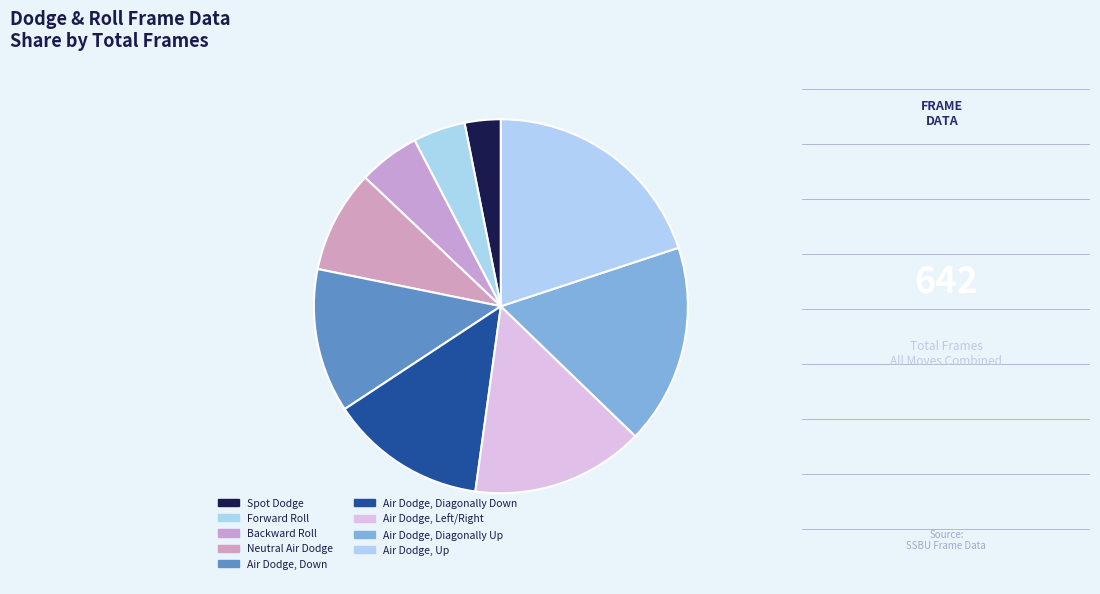

Rank the categories by value from lowest to highest.

Spot Dodge, Forward Roll, Backward Roll, Neutral Air Dodge, Air Dodge, Down, Air Dodge, Diagonally Down, Air Dodge, Left/Right, Air Dodge, Diagonally Up, Air Dodge, Up